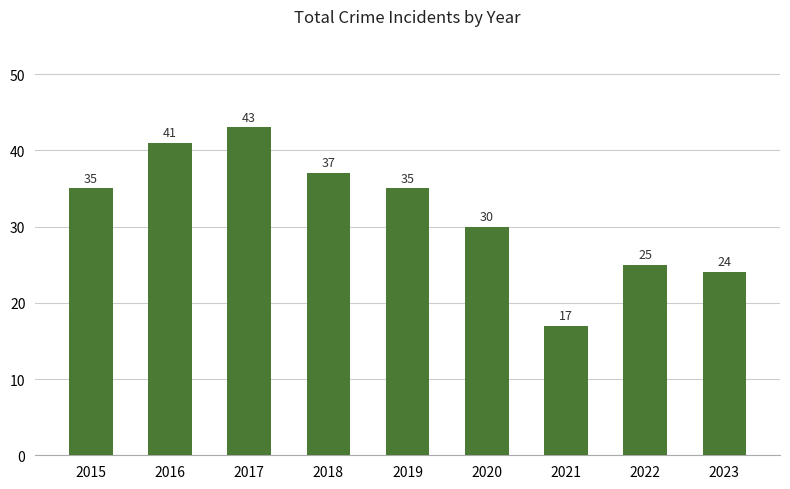

What is the value of the 6th bar from the left?

30